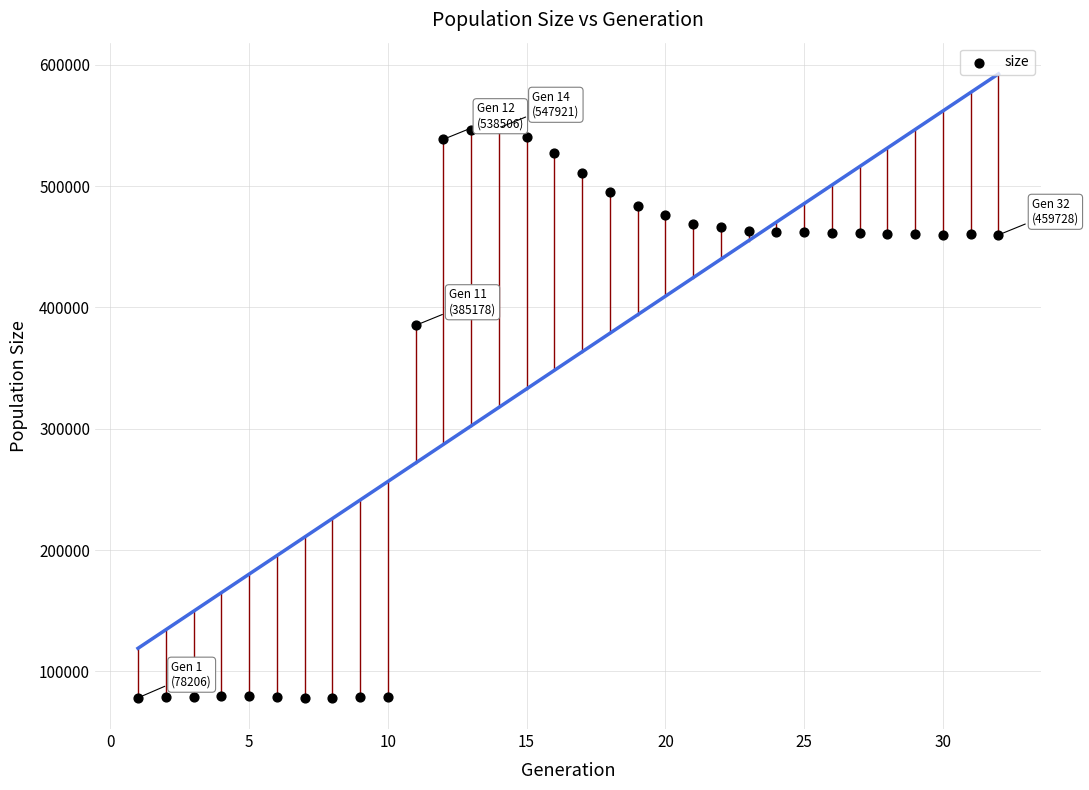

What is the range of Y values (max minus min)?

469715